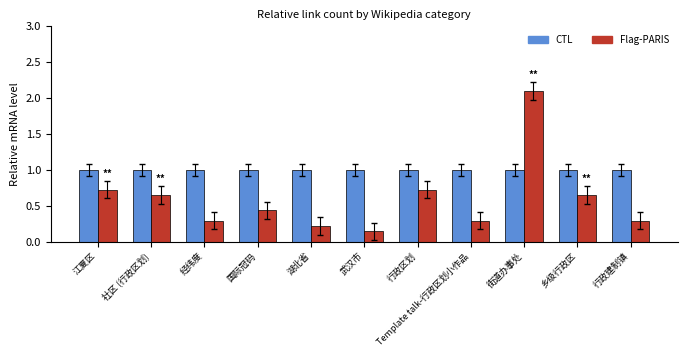

The CTL series shows 1.0 at 国际冠码. True or false?

True